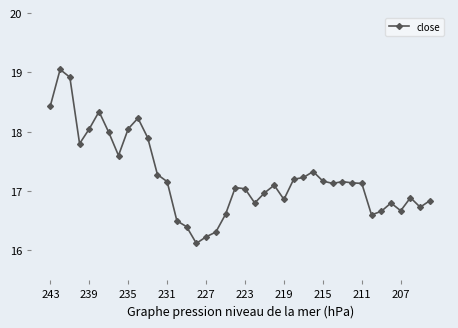

What is the minimum value shown in the chart?

16.1